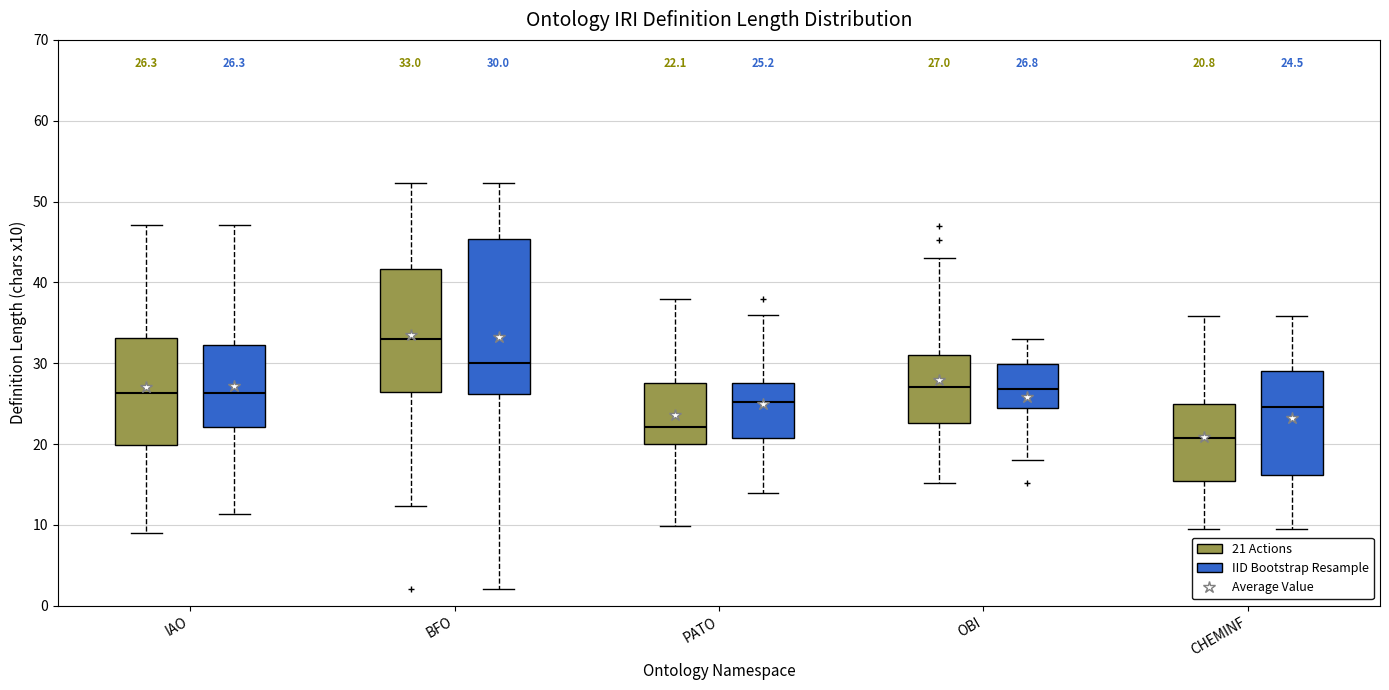

Which box is the tallest, from its lower edge to its upper edge?

BFO (IID Bootstrap Resample)